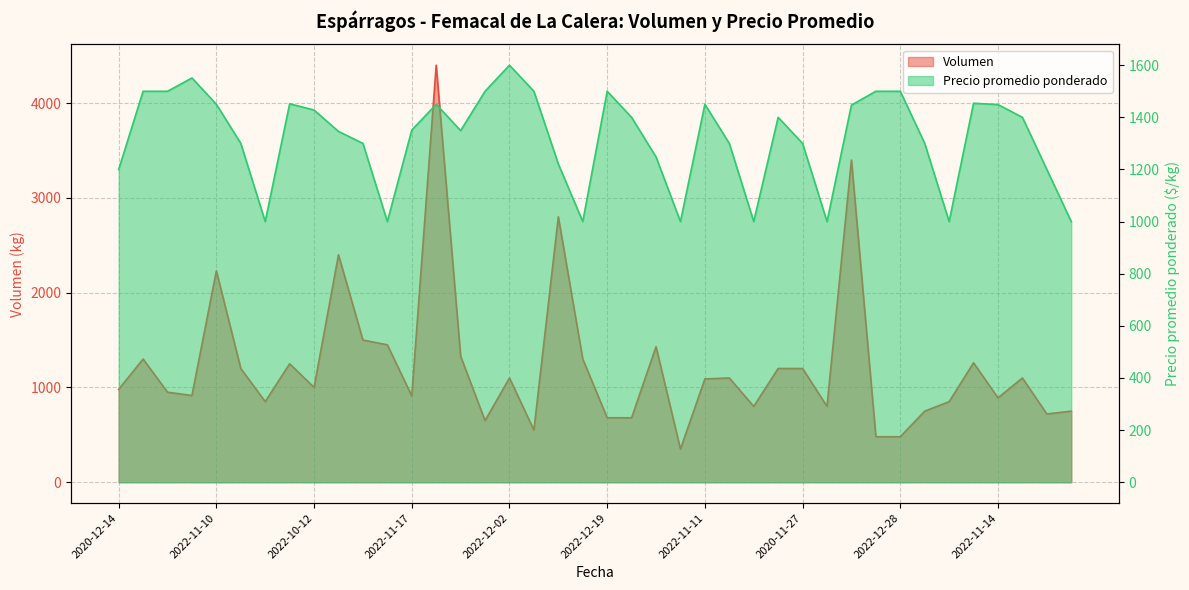

List the series in order of their peak value, highest first.

Volumen, Precio promedio ponderado